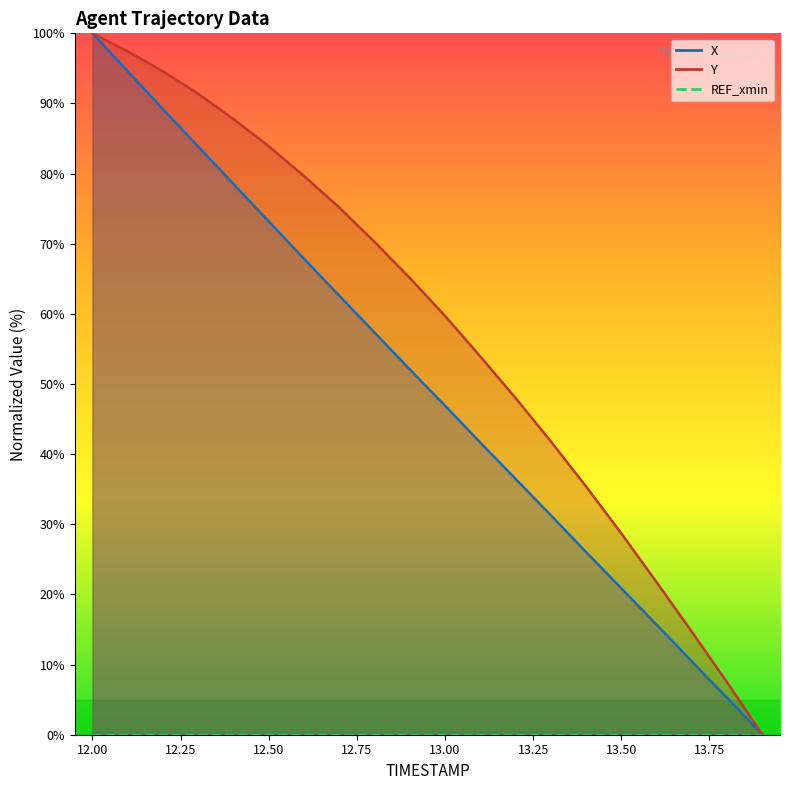

Which category has the lowest value in the Y series?

13.9